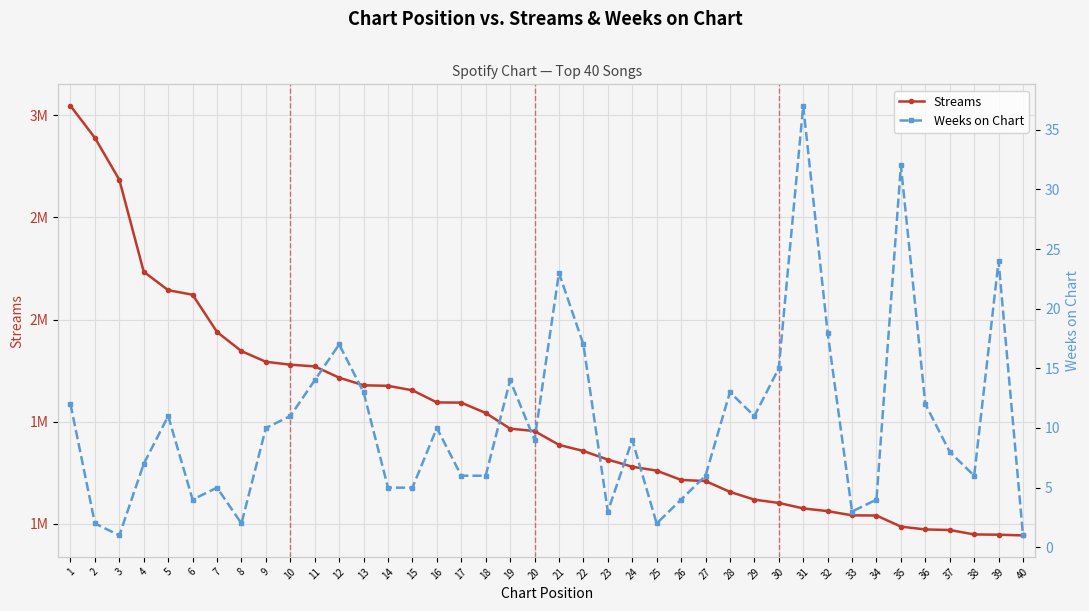

At which label does Weeks on Chart reach its minimum?

3